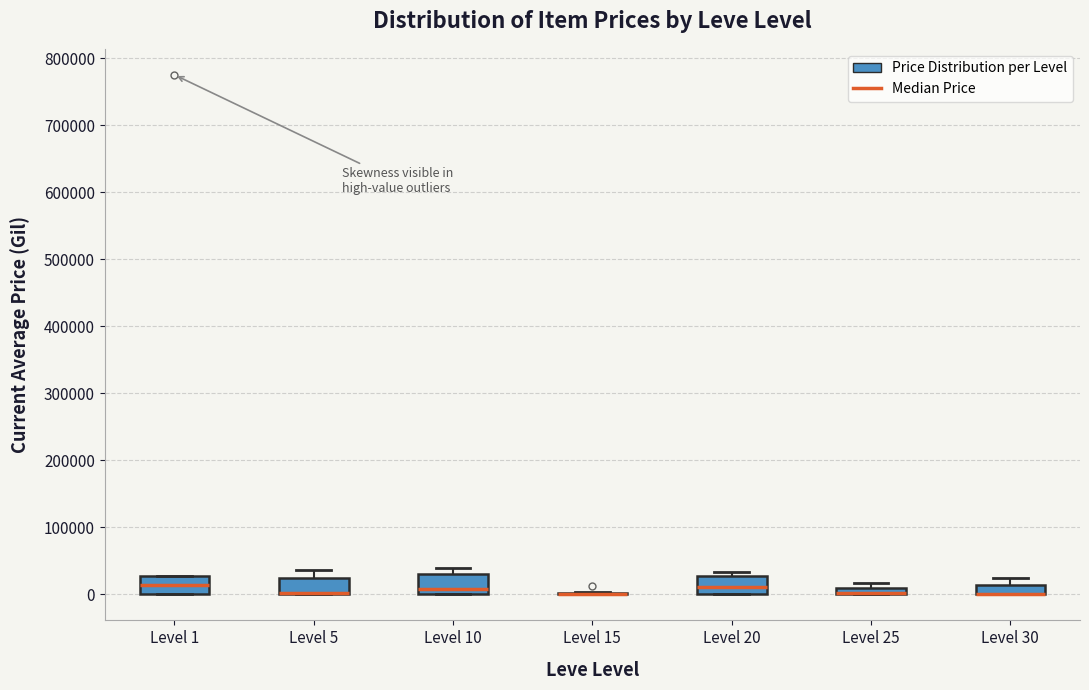

Where is the upper edge of the box for Level 30 on the y-axis? The values are not printed on the chart, so give them approximately, as read against the axis.

10000